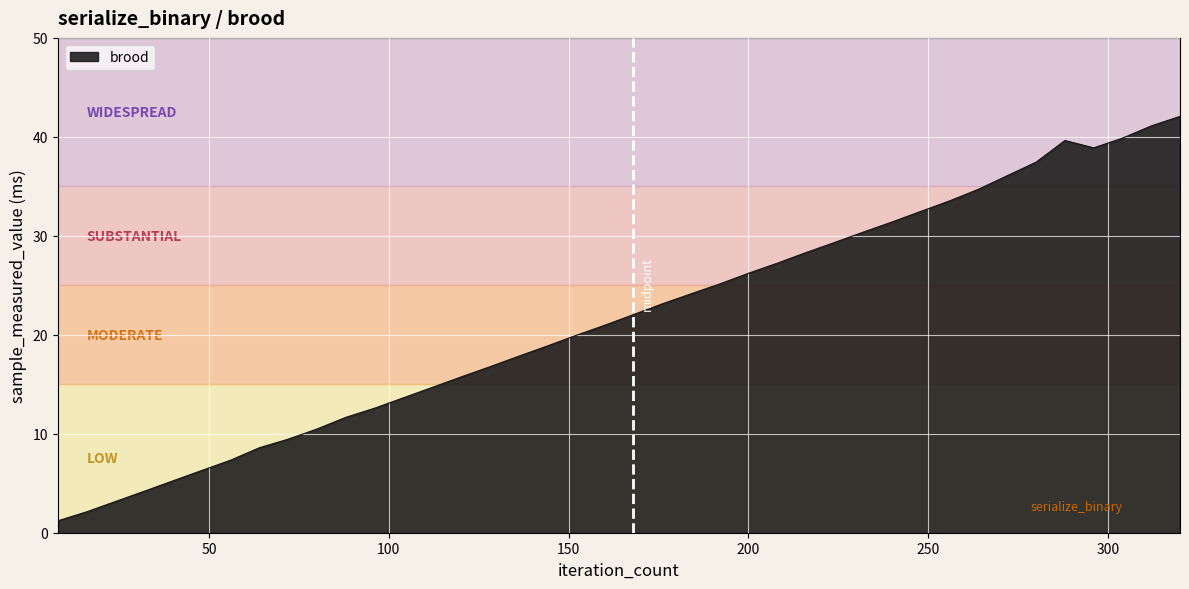

What is the maximum value shown in the chart?

42.1